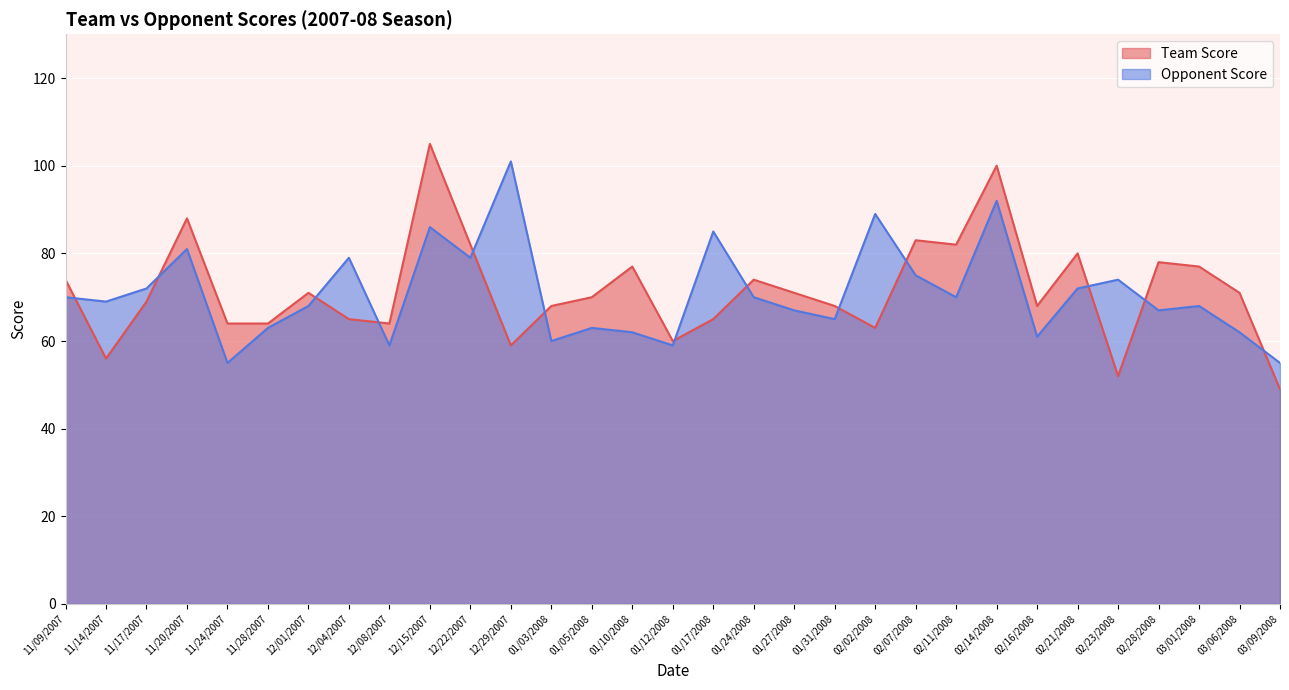

Which has a higher value, 03/06/2008 or 01/05/2008?

03/06/2008